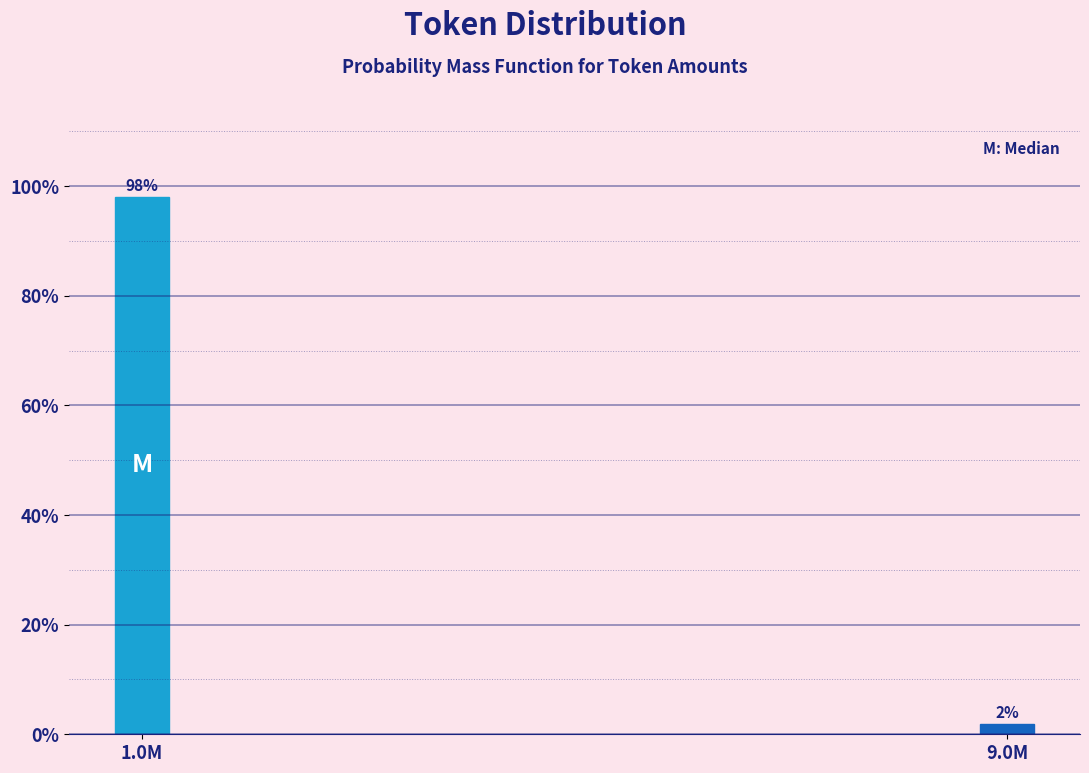

Is it true that the value at 1.0M is 55.7?

False